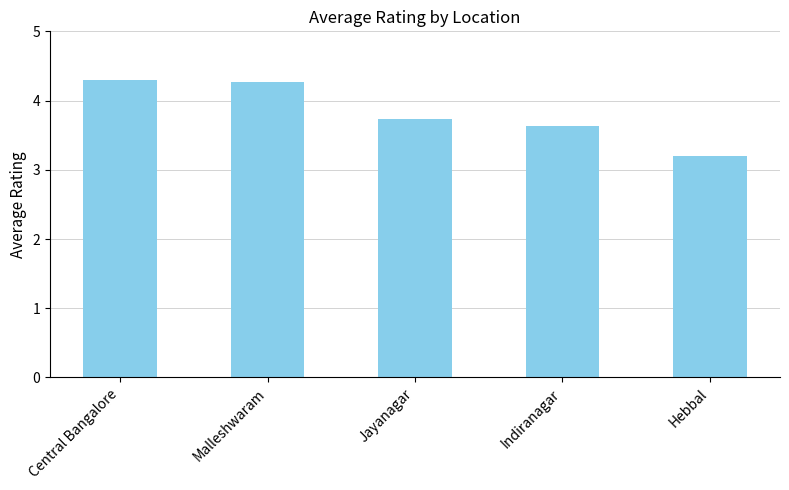

Reading left to right, what are all the values shown in this chart?

4.3	4.3	3.7	3.6	3.2